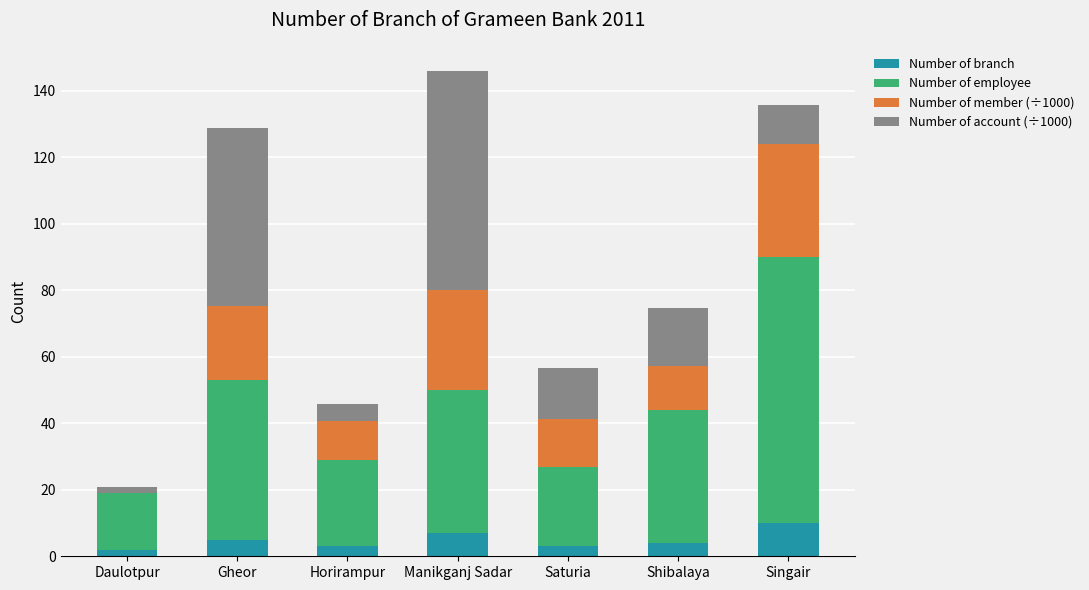

The value of Number of branch at Manikganj Sadar is 7.0. True or false?

True